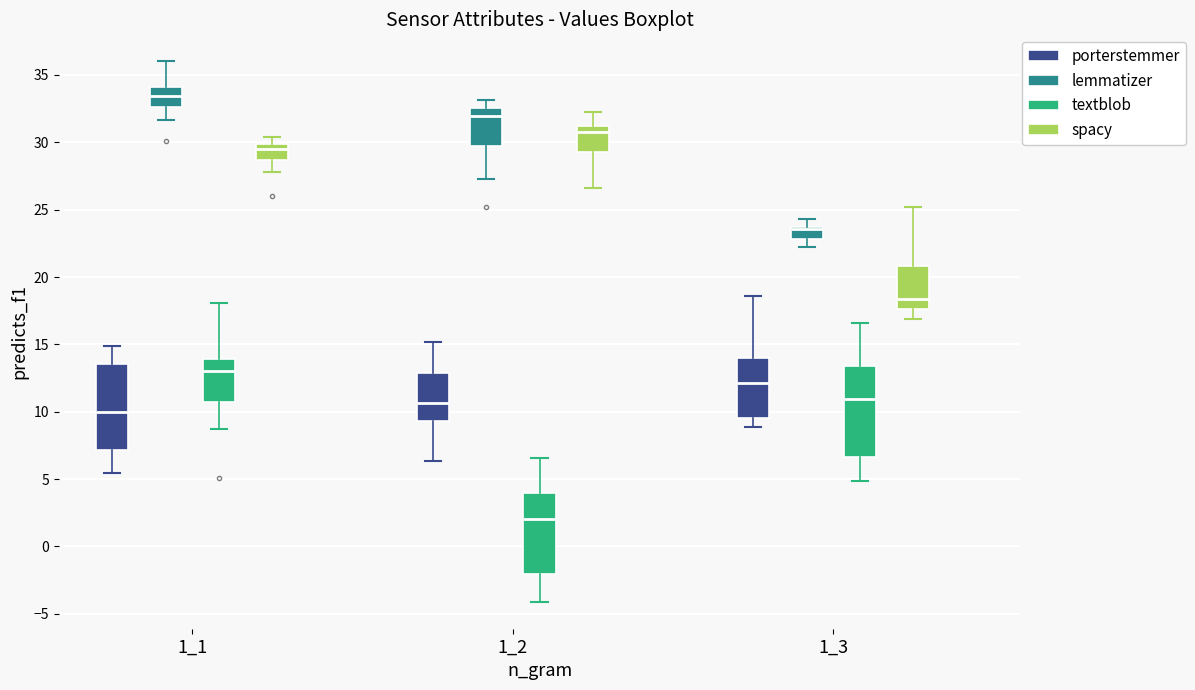

Which box's median line is the highest?

1_1 (lemmatizer)